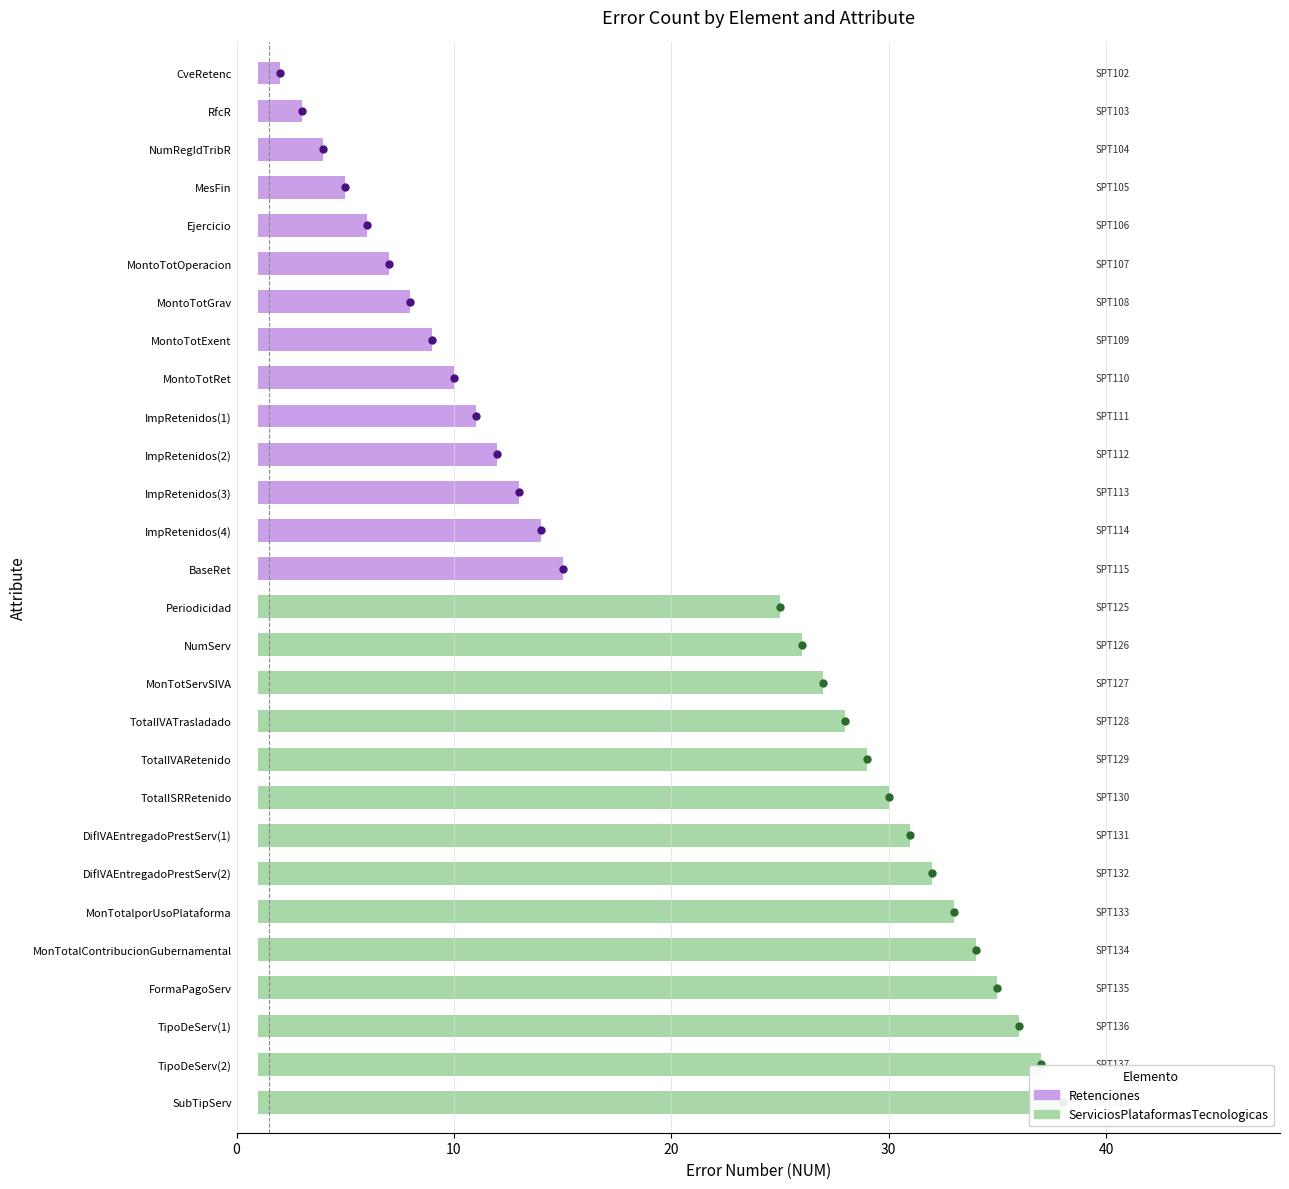

What are all the series names shown in the legend?

Retenciones, ServiciosPlataformasTecnologicas